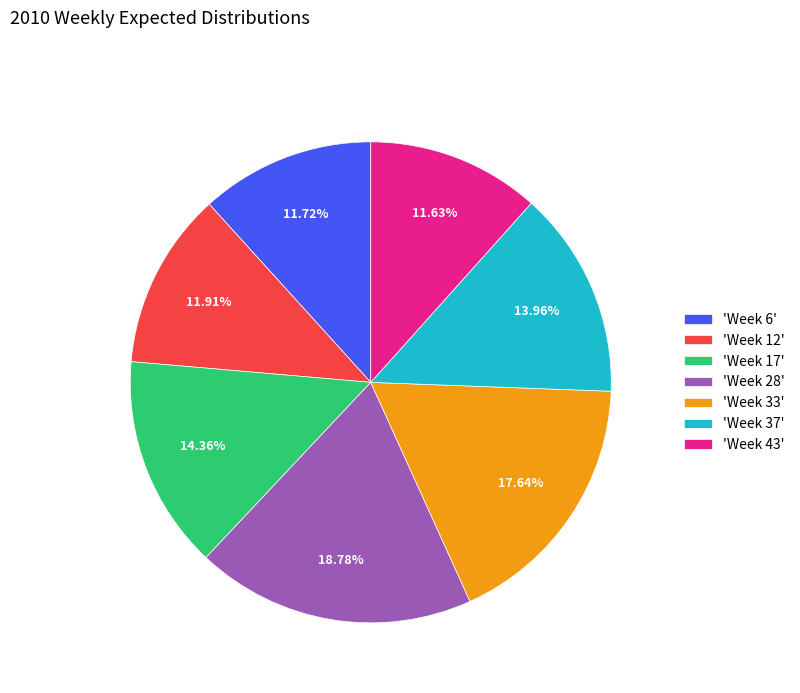

Which category has the biggest portion of the pie?

'Week 28'